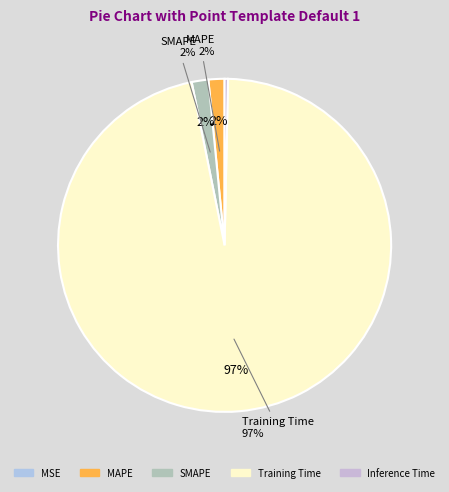

What is the change in value from SMAPE to Training Time?

+4.2